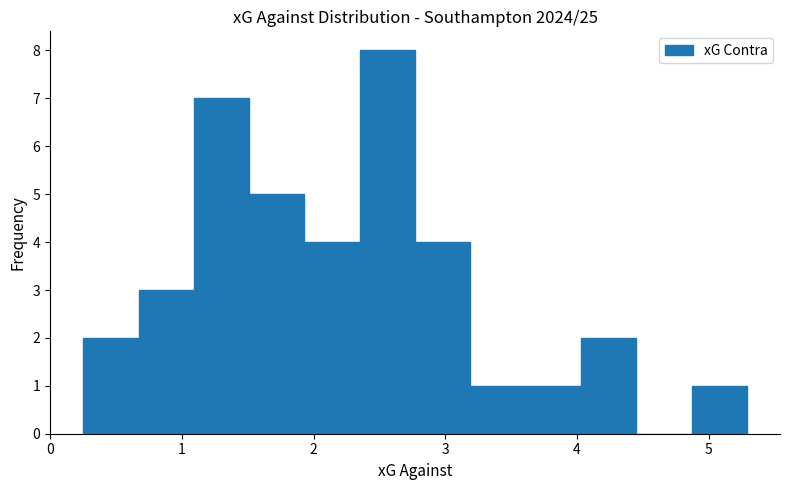

Over which range of the x-axis is the bar tallest?

2.35 to 2.77